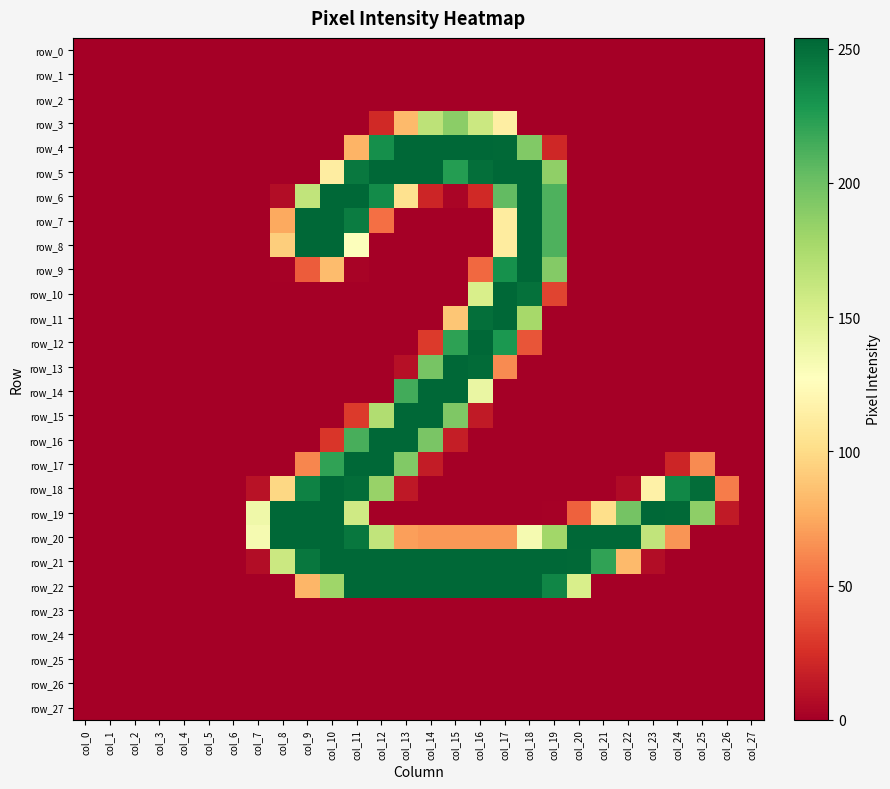

What is the difference between the maximum and second lowest values in the row_5 series?

254